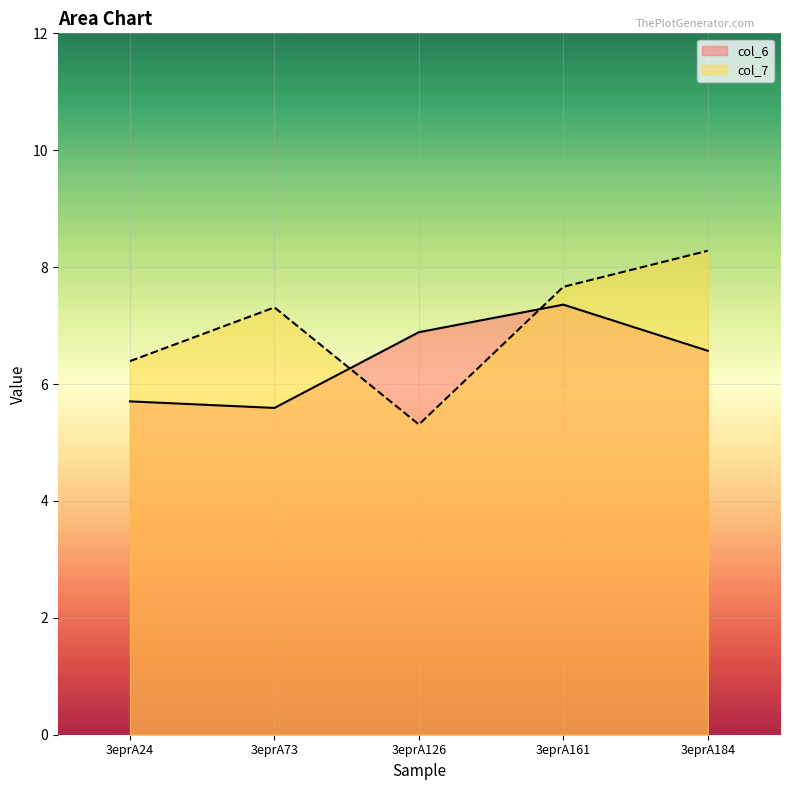

What is the value of the col_7 point at the 5th from the left?

8.3